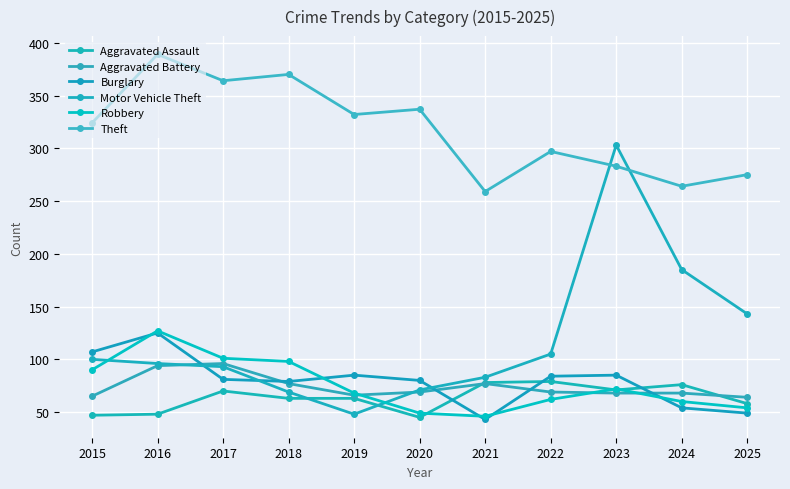

Reading left to right, extract all data points from this chart.

Aggravated Assault: 47	48	70	63	63	45	78	79	71	76	58
Aggravated Battery: 65	94	96	77	66	69	77	69	68	68	64
Burglary: 107	125	81	79	85	80	43	84	85	54	49
Motor Vehicle Theft: 100	96	93	69	48	71	83	105	303	185	143
Robbery: 90	127	101	98	68	49	46	62	72	60	54
Theft: 324	389	364	370	332	337	259	297	283	264	275